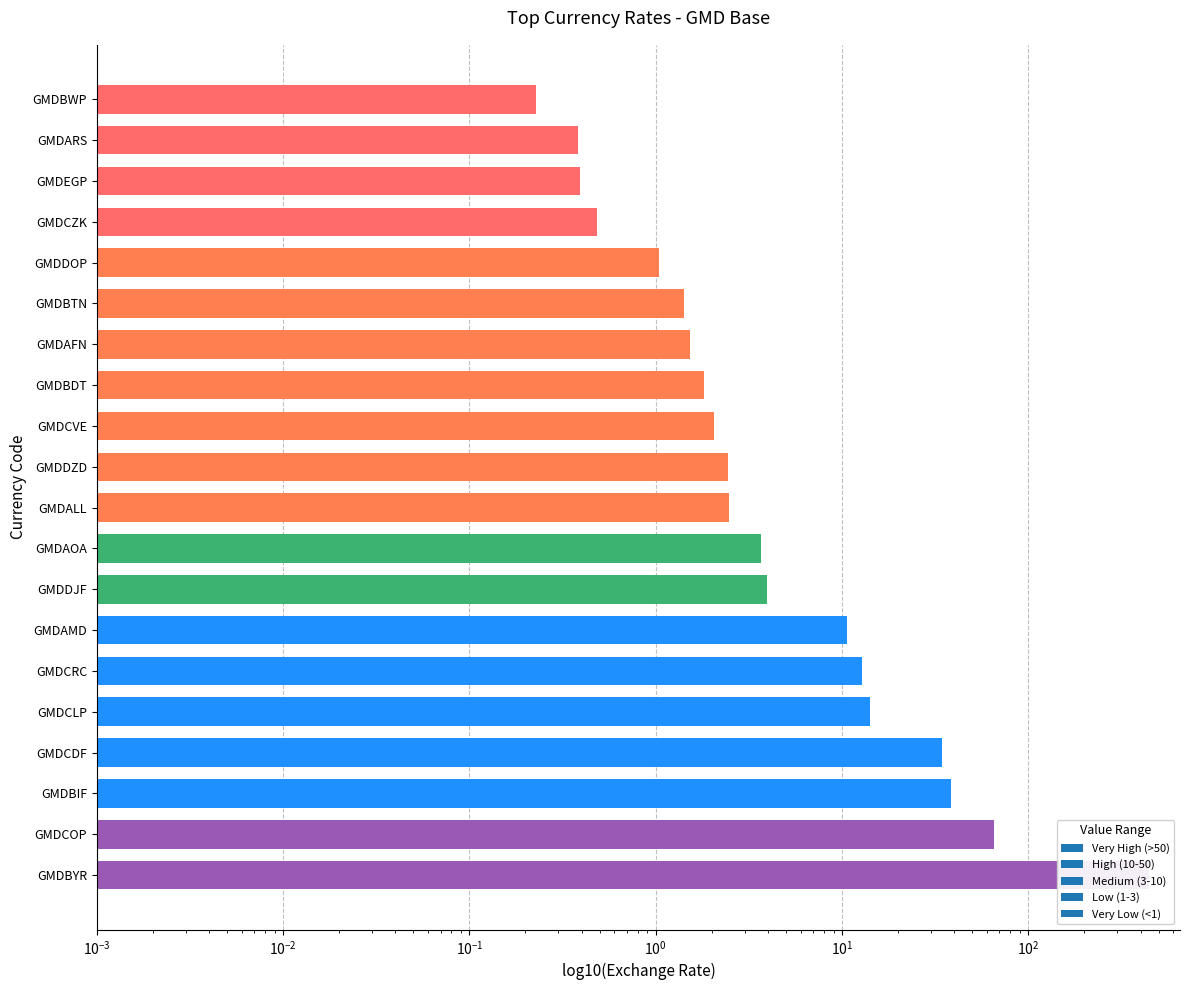

What is the change in value from GMDDZD to GMDCVE?

-0.4